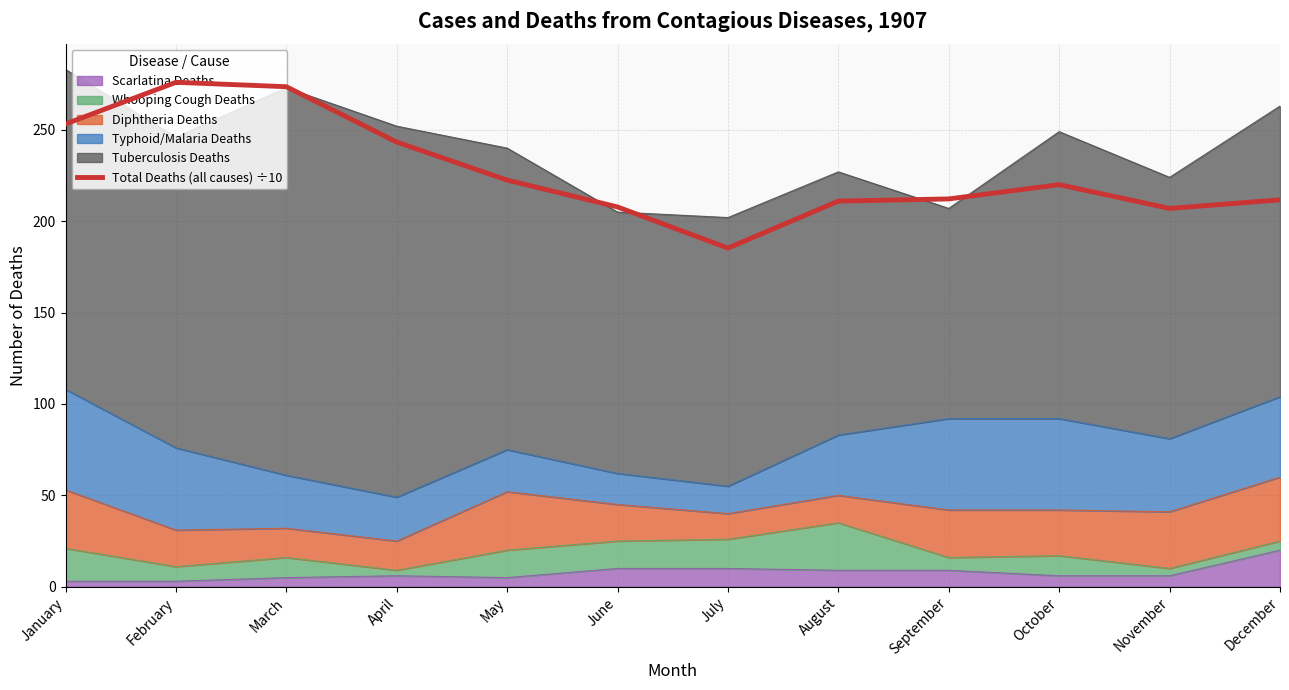

What is the difference between the values at August and June?

3.2